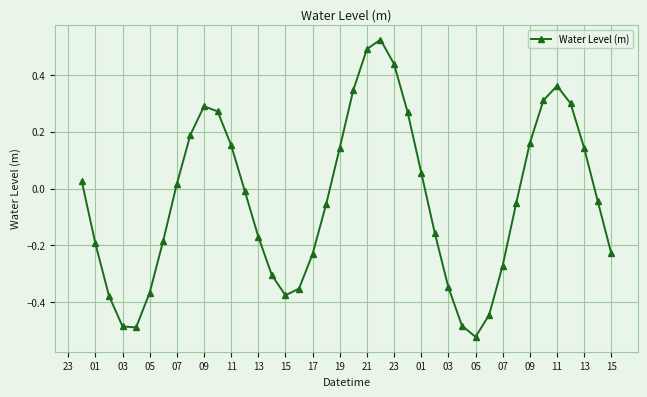

What is the difference between the maximum and minimum values?

1.0